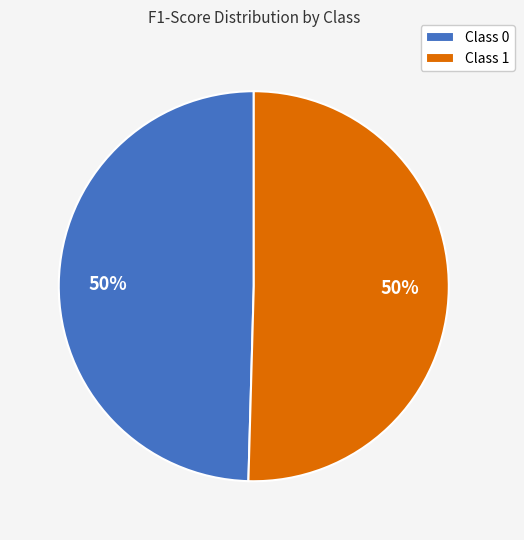

Combined, do Class 1 and Class 0 account for over 50%?

Yes